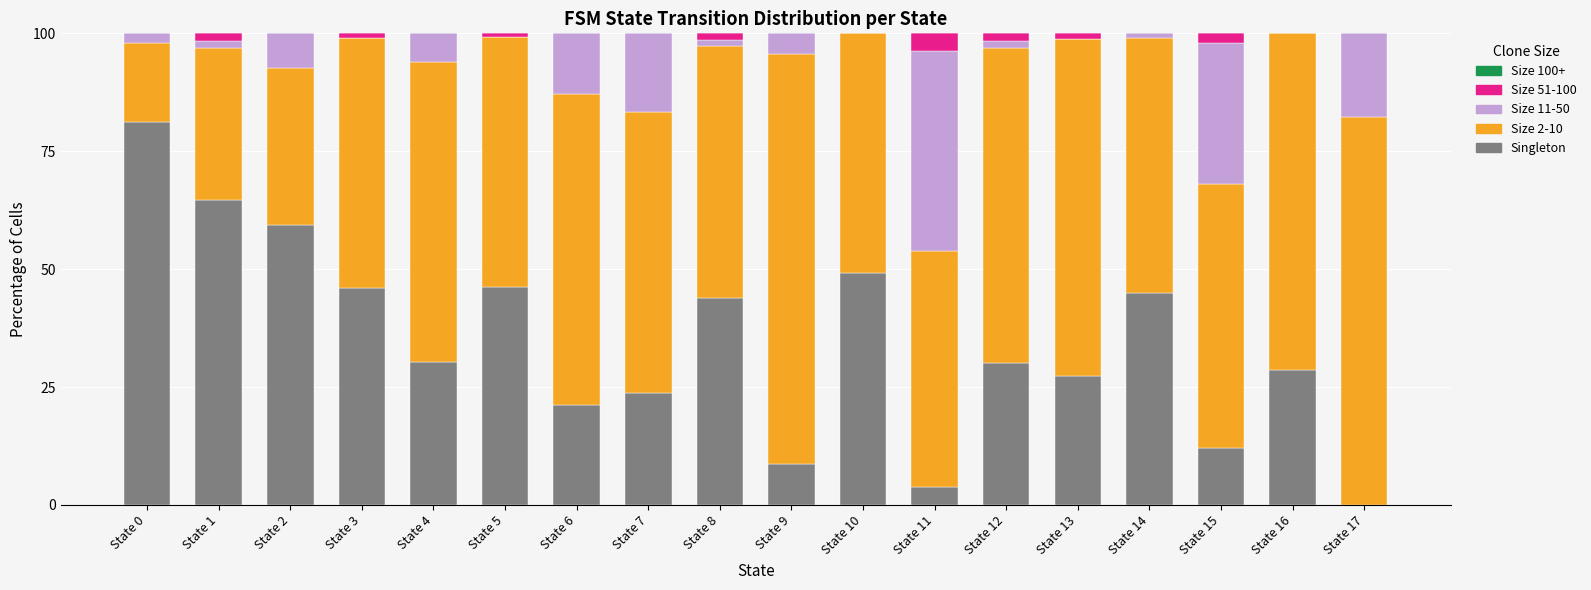

Where is Singleton nearest to the value 40?

State 8